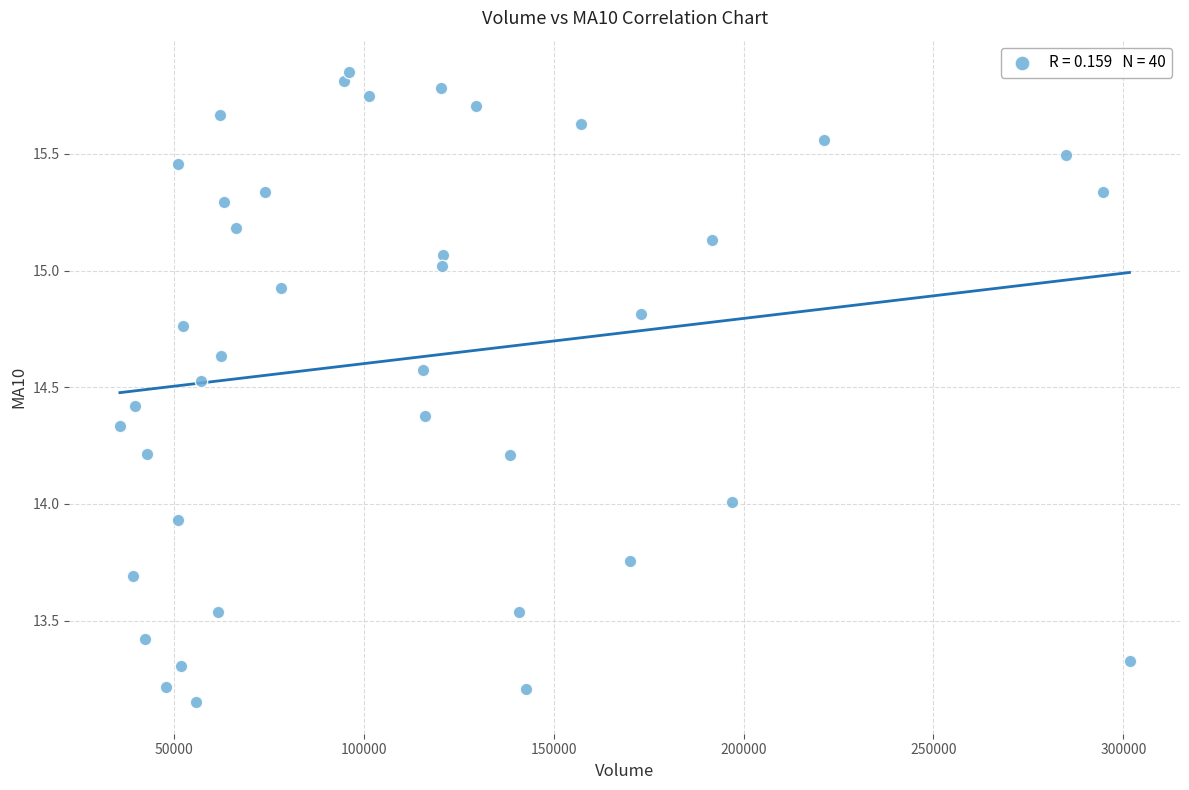

What is the range of Y values (max minus min)?

2.7